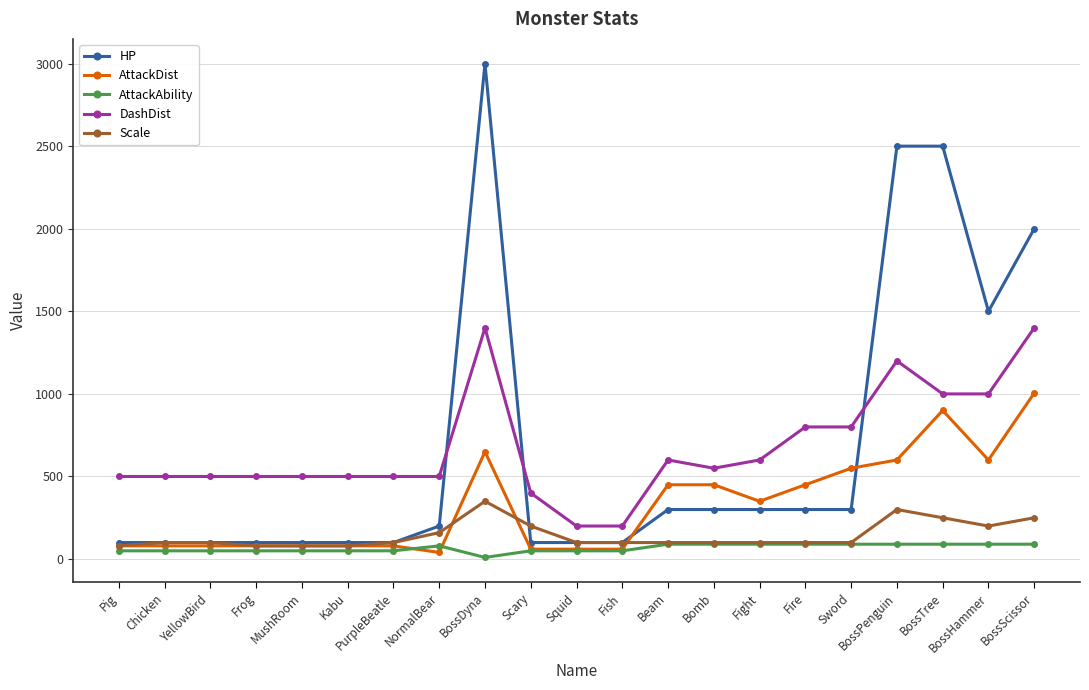

The value of HP at BossTree is 1620. True or false?

False